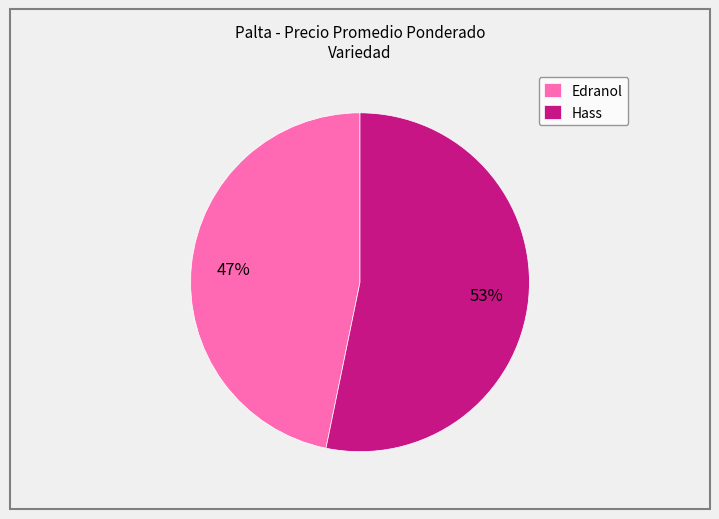

What is the ratio of the value at Hass to the value at Edranol?

1.1